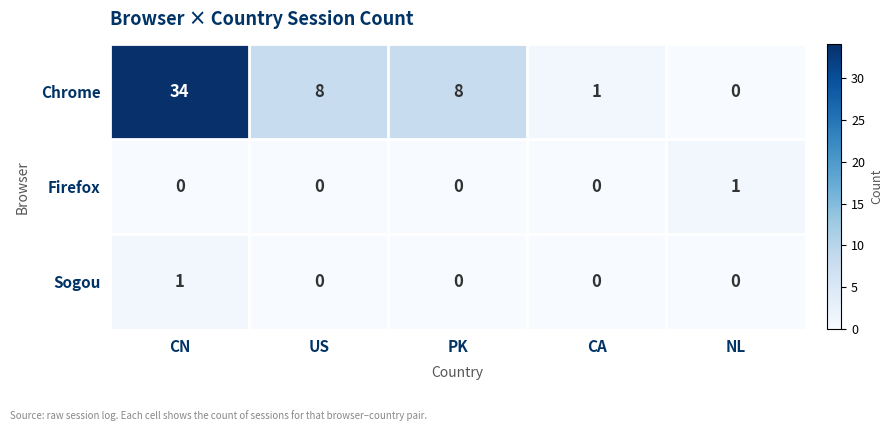

Which series has the widest spread of values?

Chrome